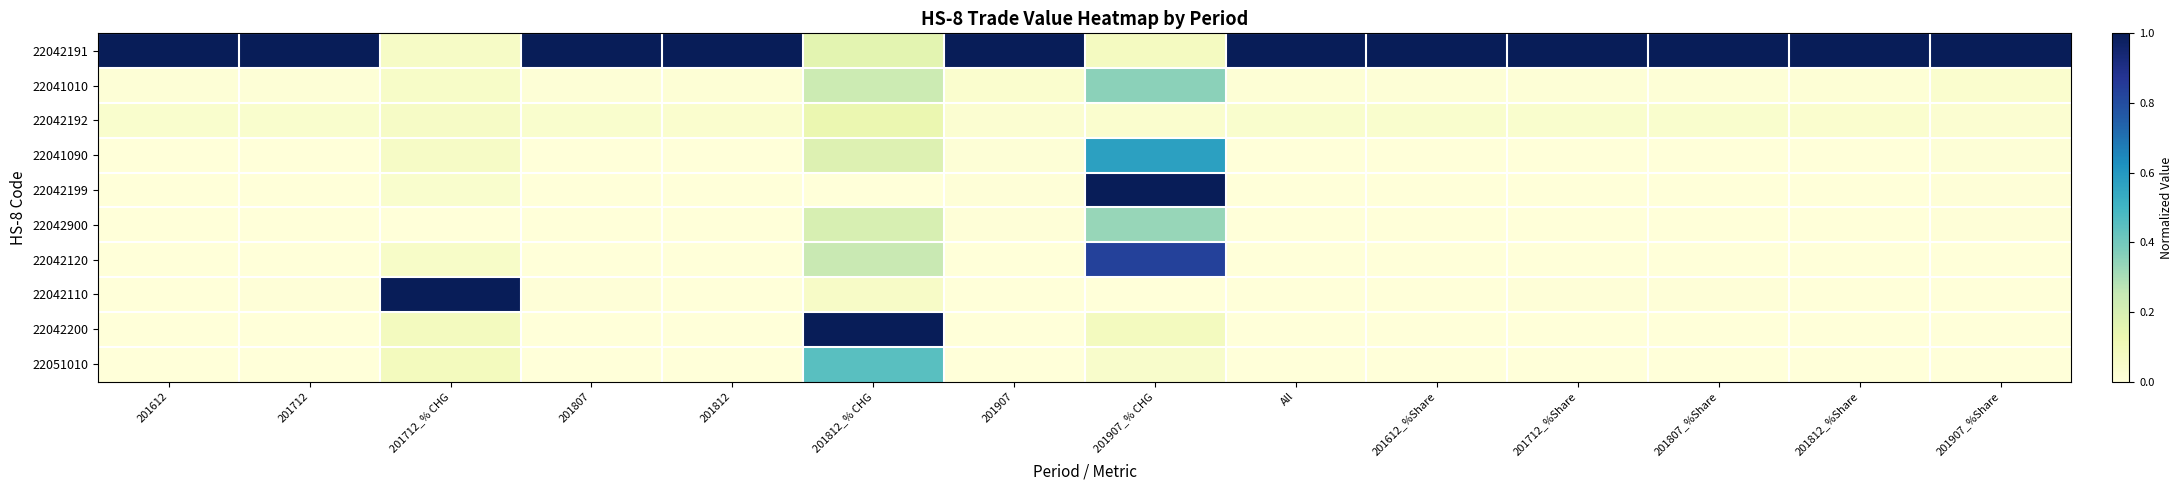

Rank the series by their maximum value, from lowest to highest.

22042192, 22042900, 22041010, 22051010, 22041090, 22042120, 22042191, 22042199, 22042110, 22042200